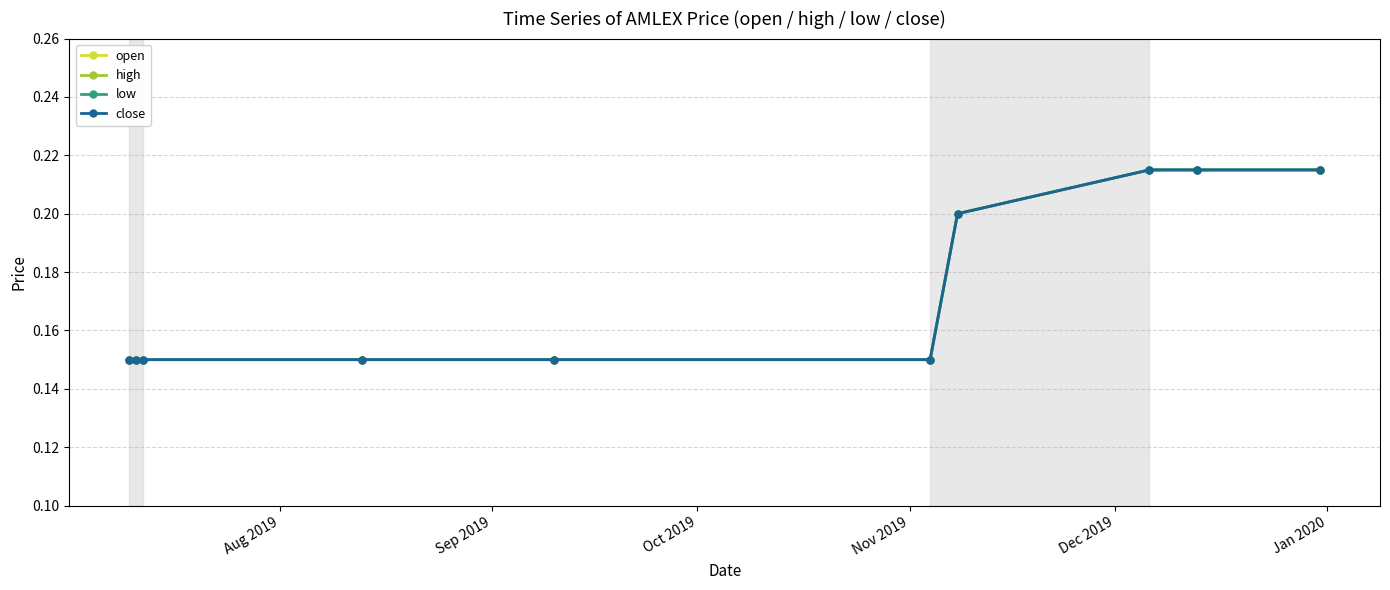

Which series has the widest spread of values?

open